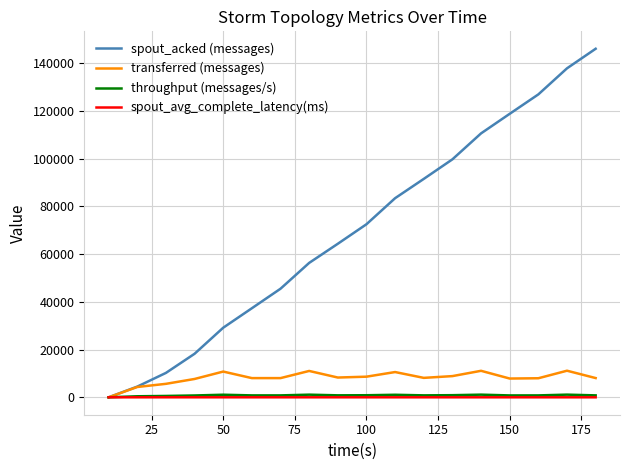

What is the maximum value shown in the chart?

146060.0